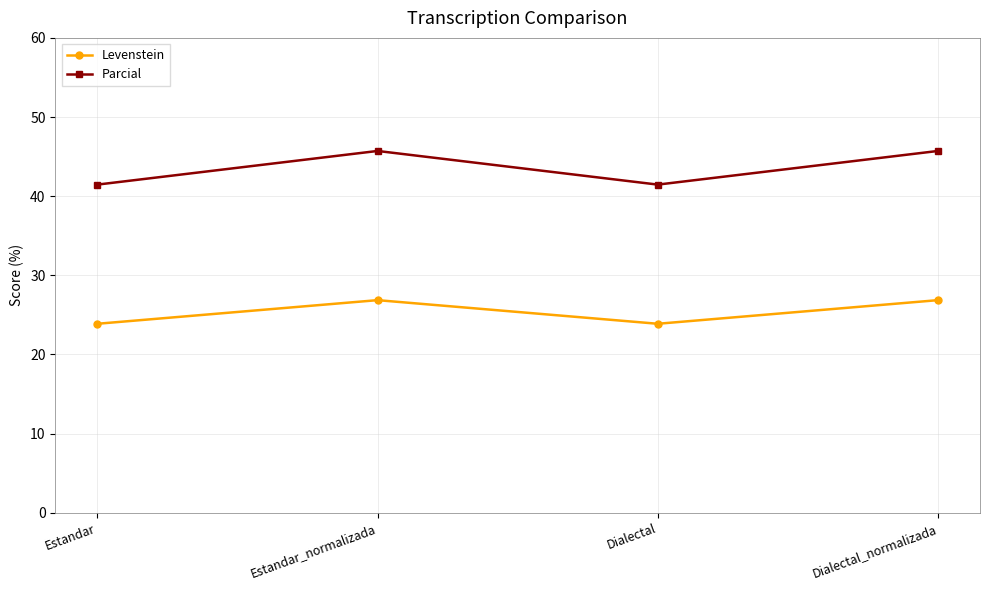

What is the approximate value of Levenstein at Dialectal_normalizada?

26.9